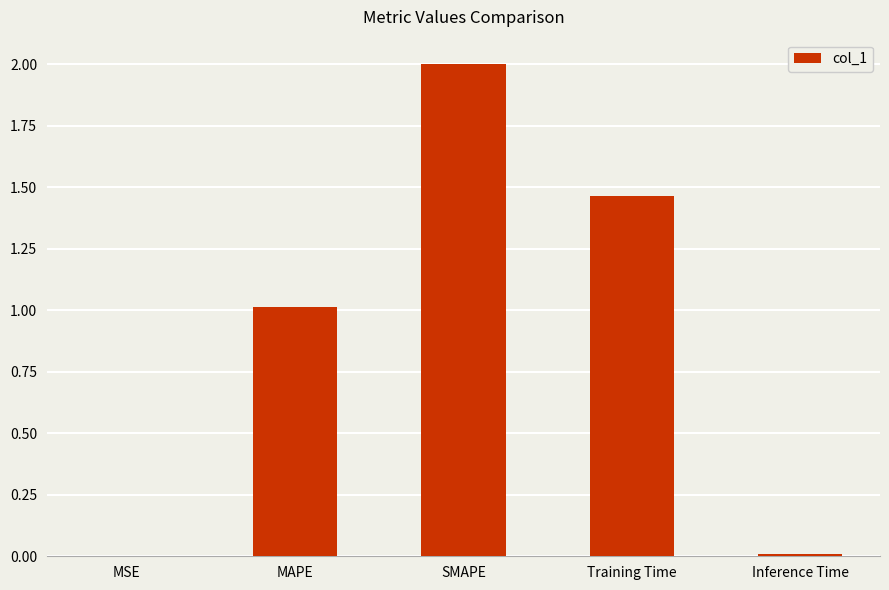

What is the average value?

0.9